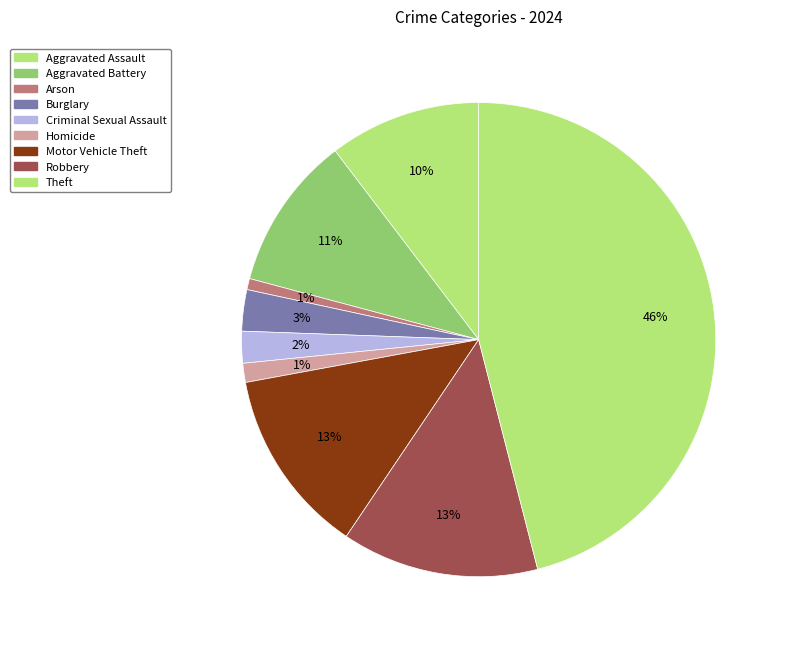

Which slice is the smallest?

Arson